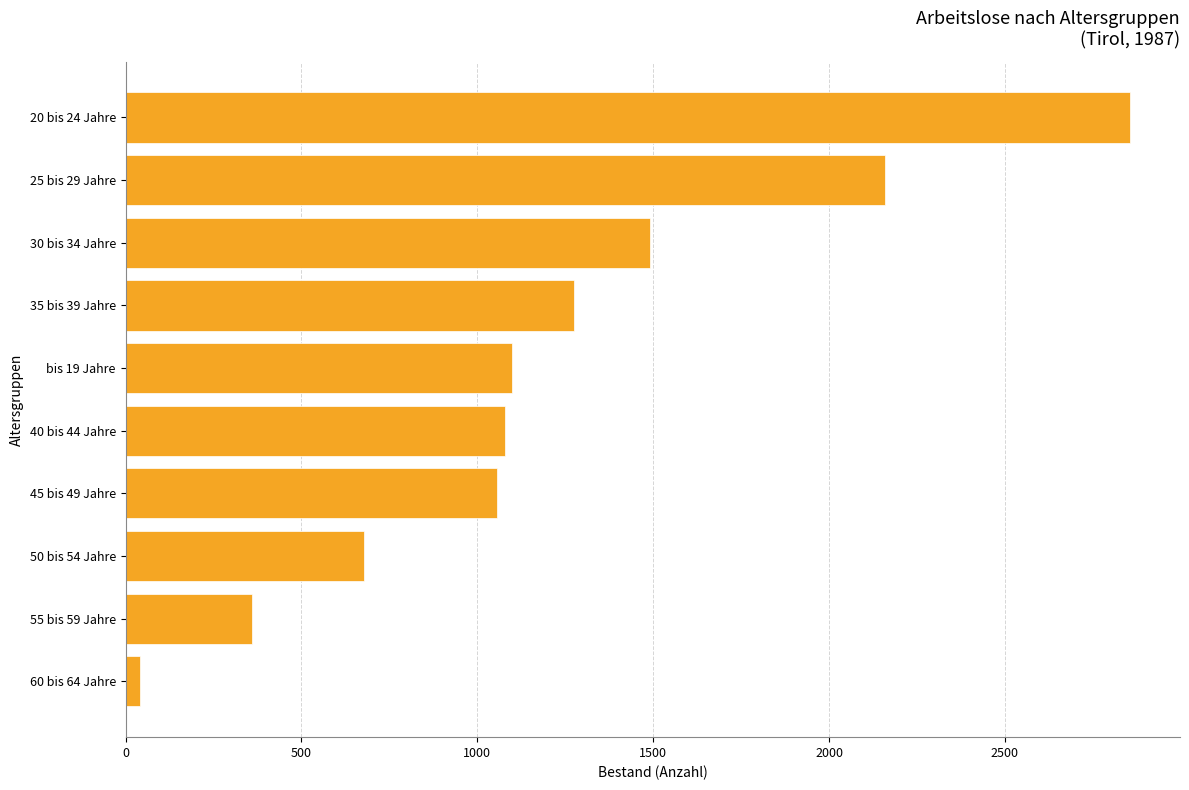

What is the greatest value displayed?

2855.1